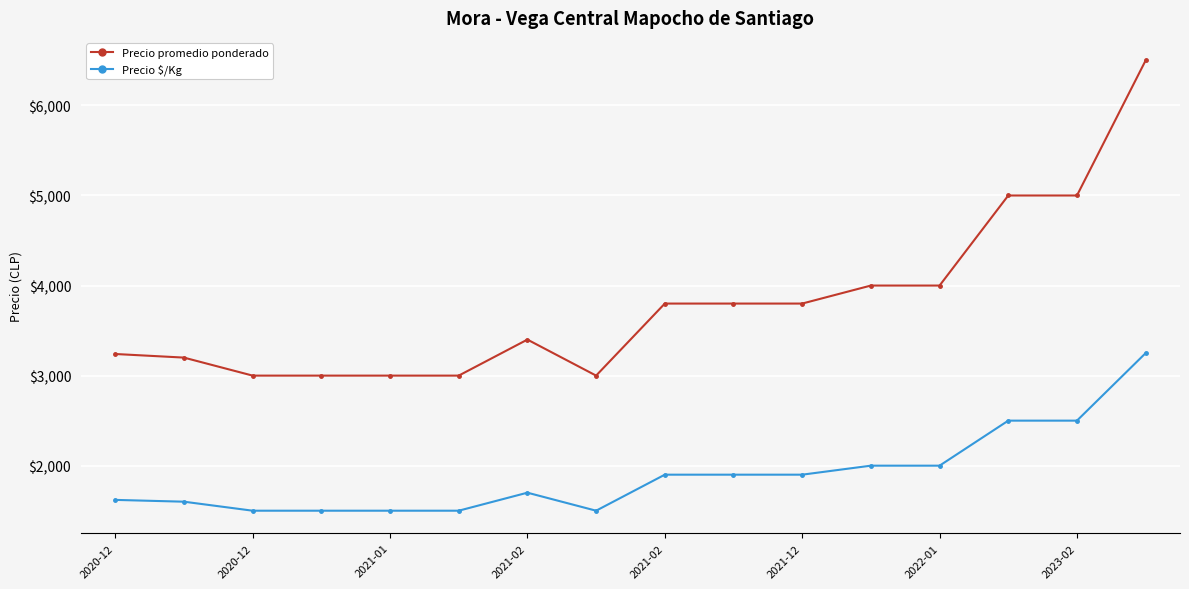

True or false: Precio $/Kg and Precio promedio ponderado intersect in this chart.

False